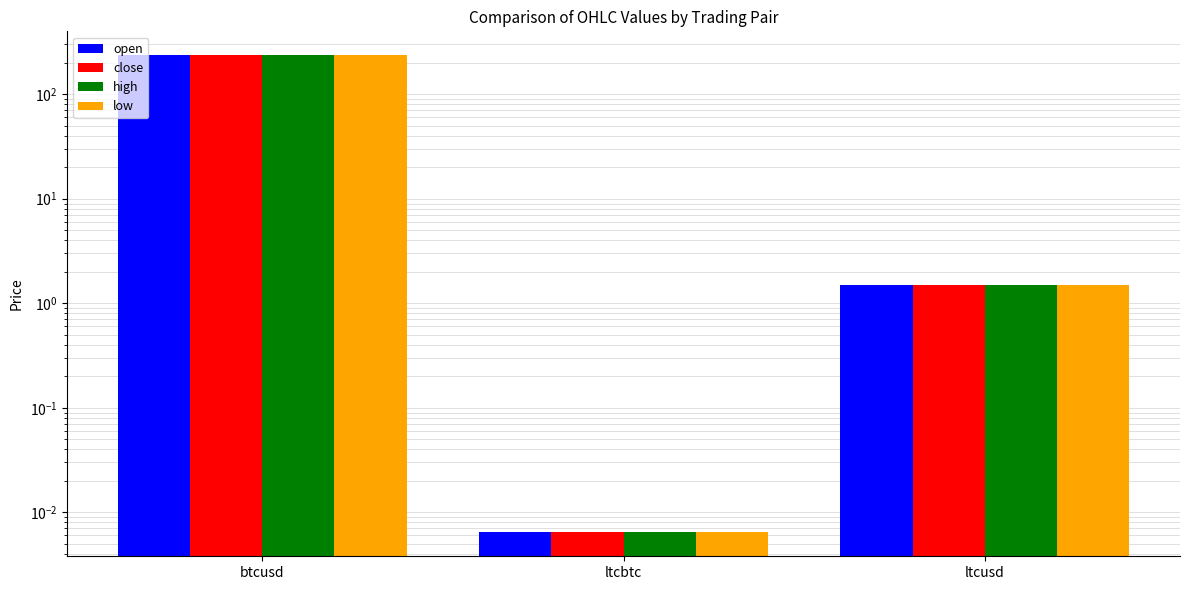

Count the number of categories in the chart.

3